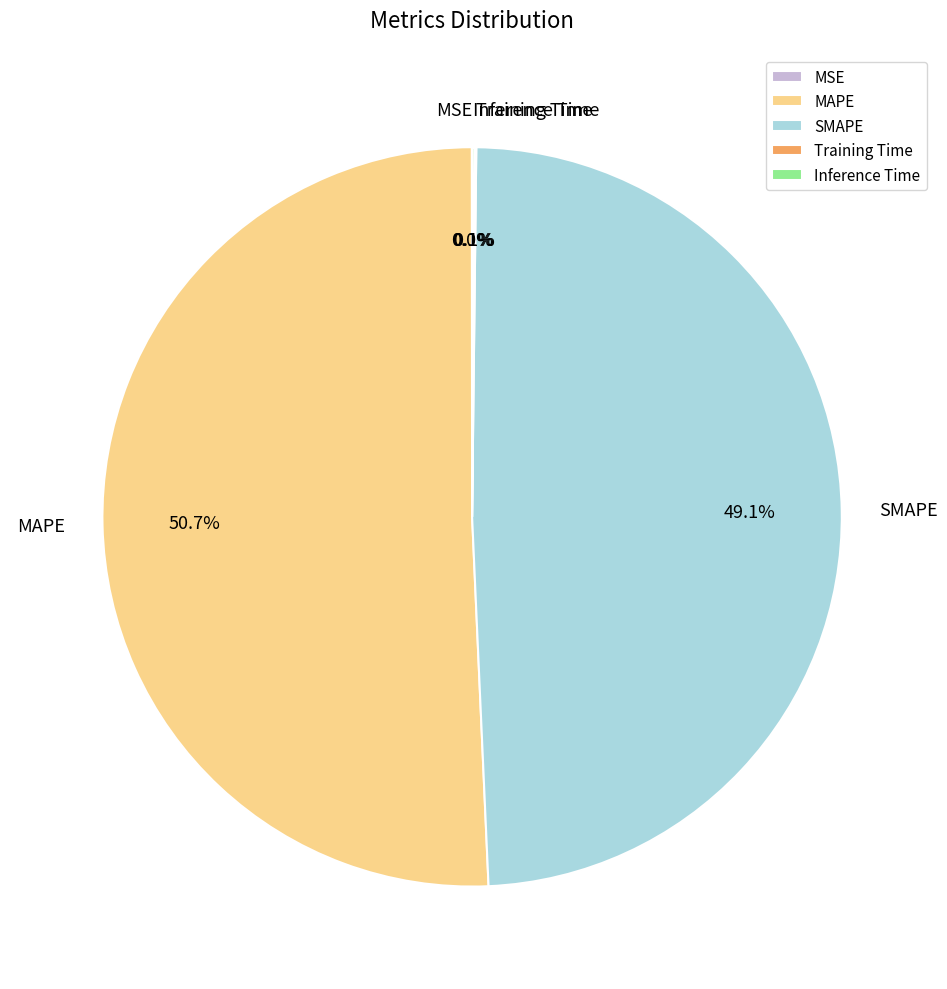

What is the majority slice?

MAPE